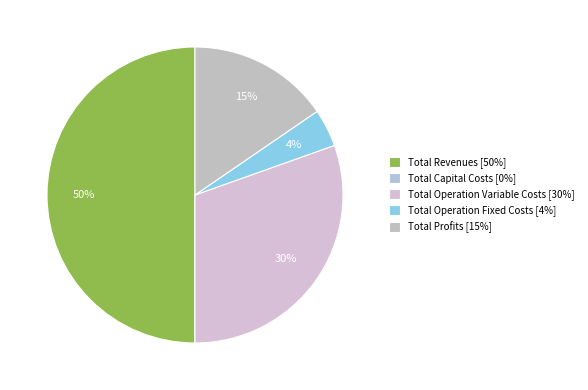

Is there any slice that represents more than half of the pie?

No